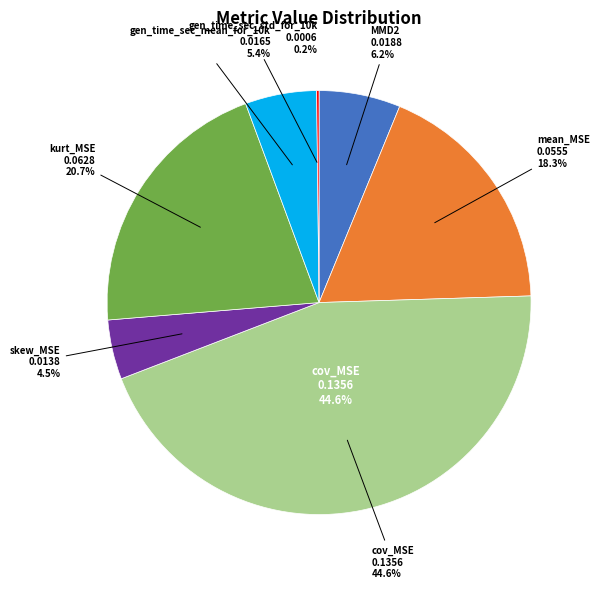

How much of the chart is everything except gen_time_sec_mean_for_10k?

94.6%